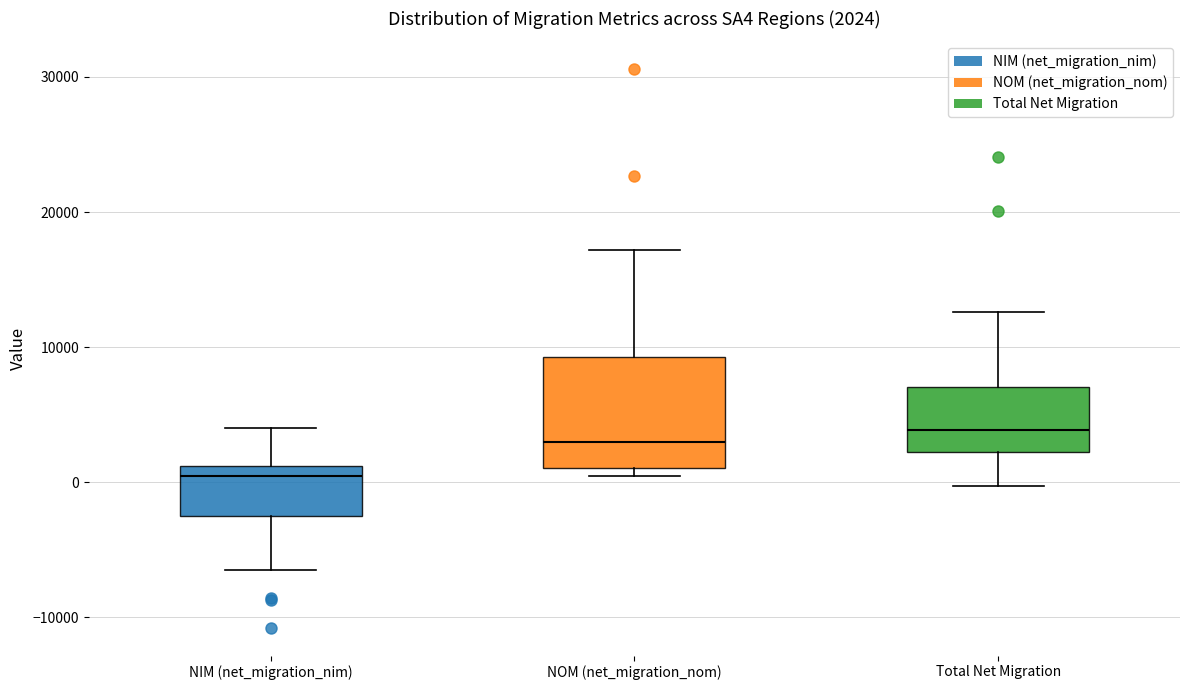

Which box is the tallest, from its lower edge to its upper edge?

NOM (net_migration_nom)